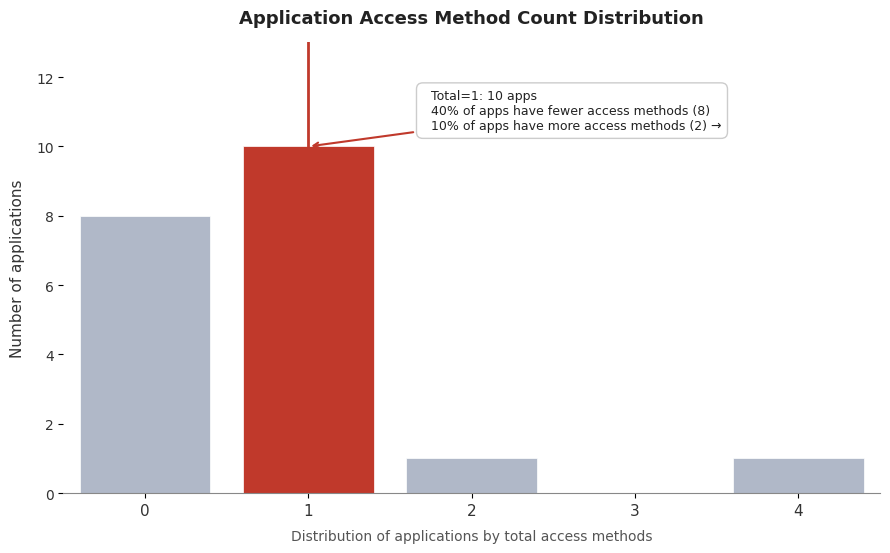

Reading left to right, list all the values displayed in this chart.

0=8	1=10	2=1	3=0	4=1